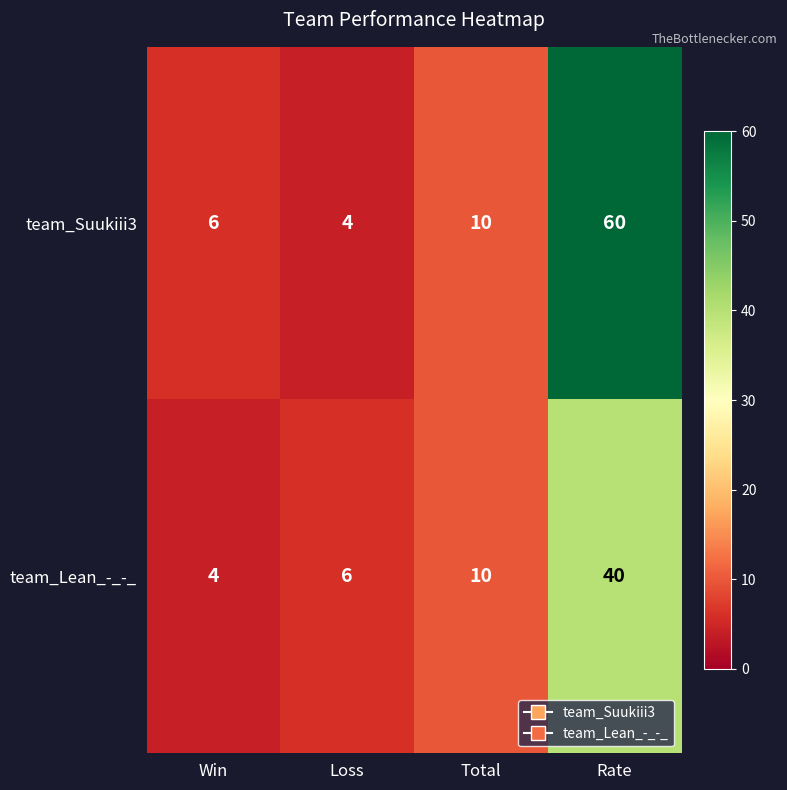

Rank the series by their average value, from lowest to highest.

team_Lean_-_-_, team_Suukiii3